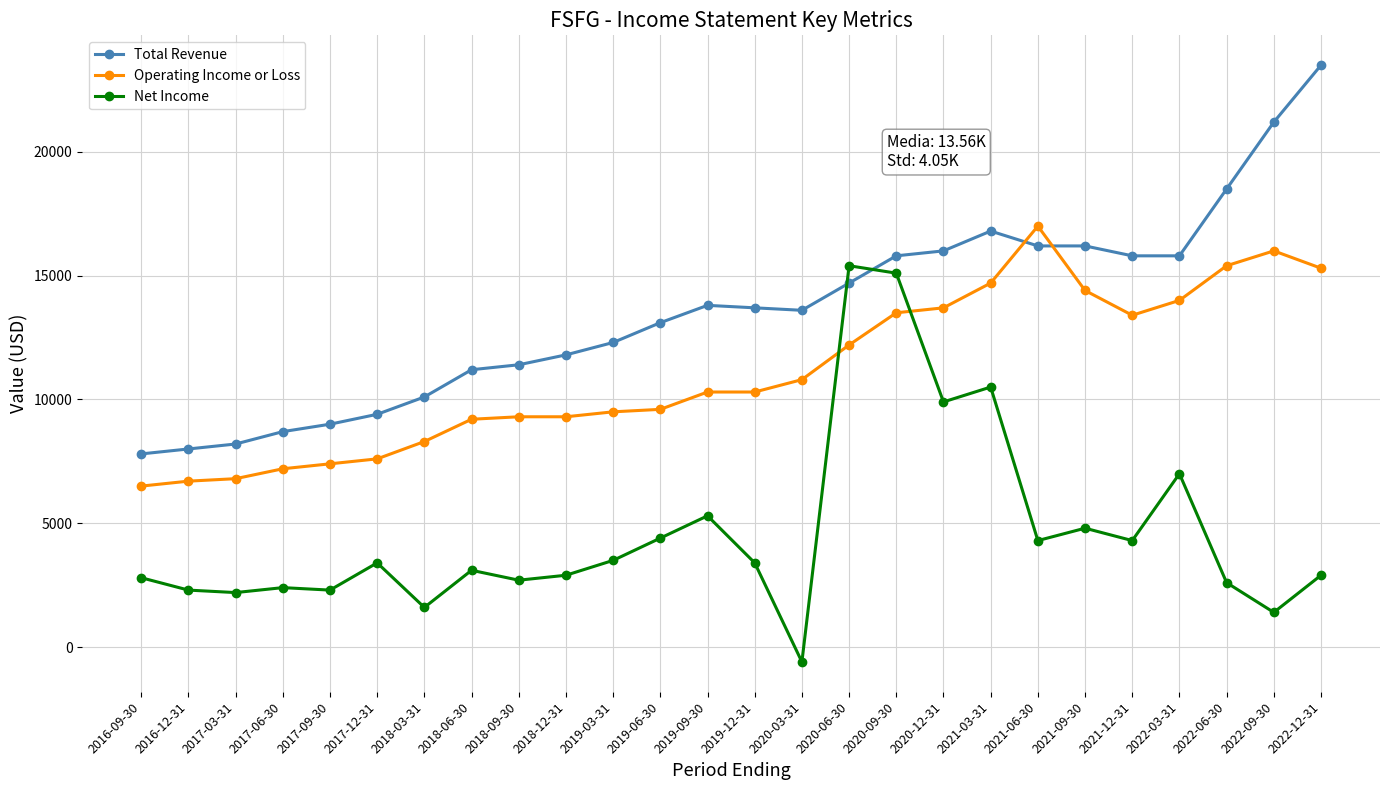

The Total Revenue series shows 4839 at 2020-06-30. True or false?

False